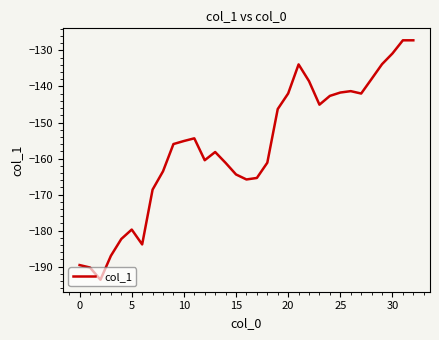

What is the smallest value displayed?

-193.7